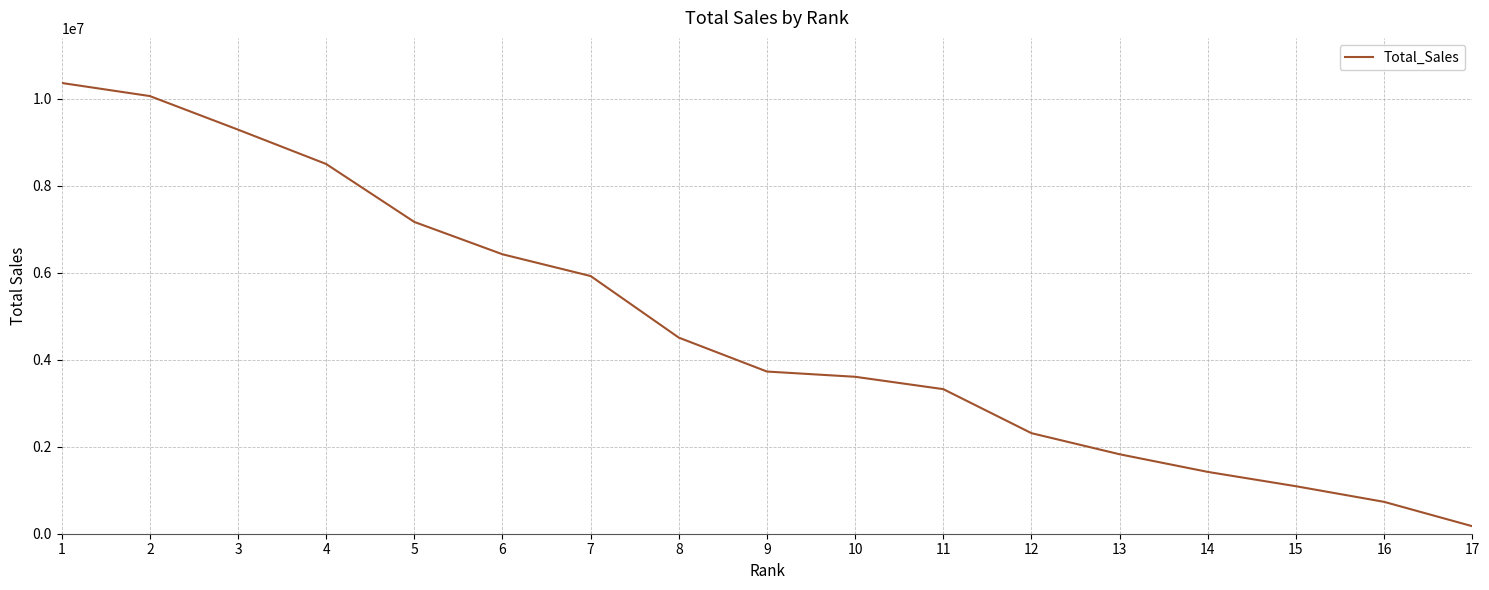

What is the difference between the second highest and minimum values?

9893279.1